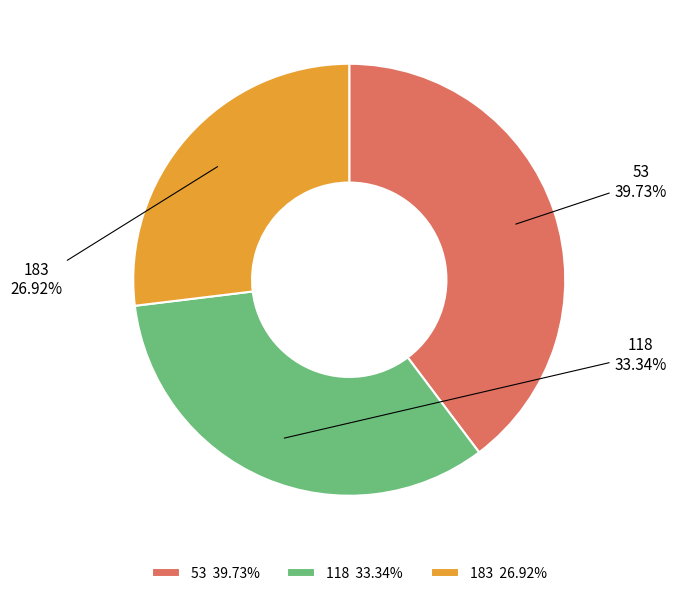

To the nearest percent, what is the difference between the largest and smallest slice percentages?

13%